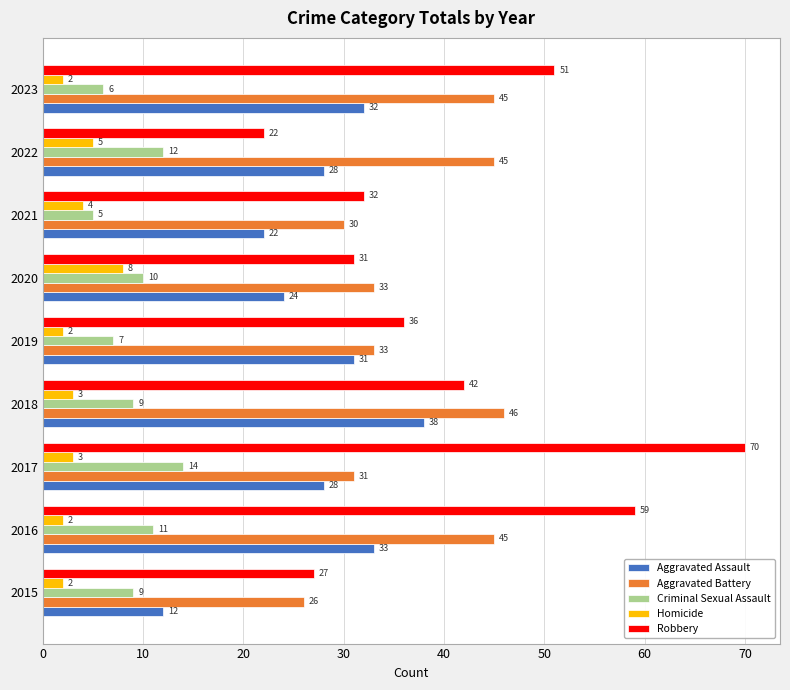

What are all the series names shown in the legend?

Aggravated Assault, Aggravated Battery, Criminal Sexual Assault, Homicide, Robbery